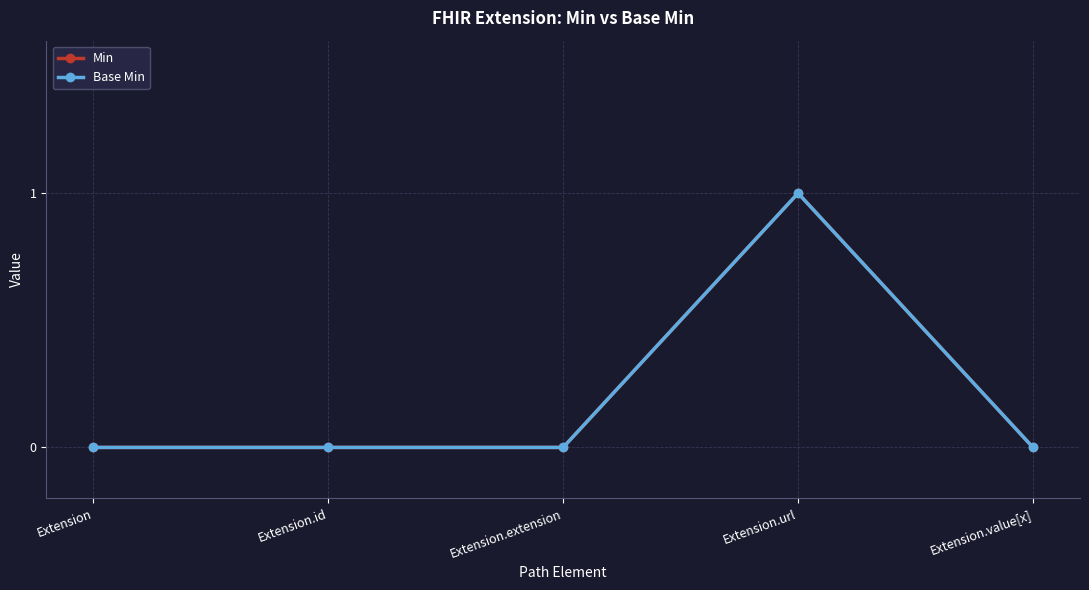

How many Base Min values are between 0 and 1?

5